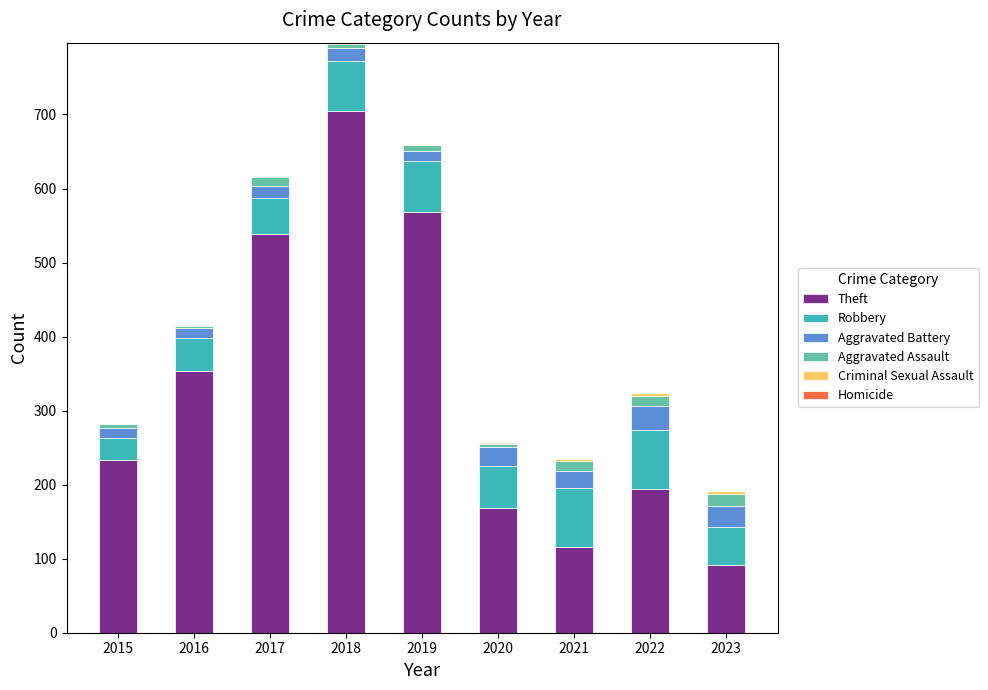

At which category is the sum across all series the highest?

2018